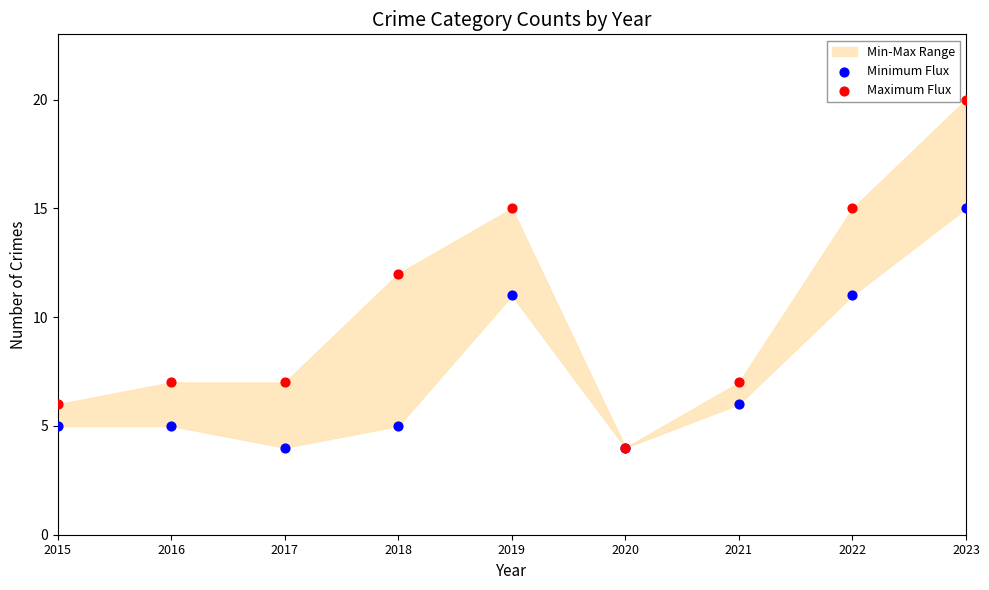

Which series has the largest Y range (max minus min)?

Maximum Flux